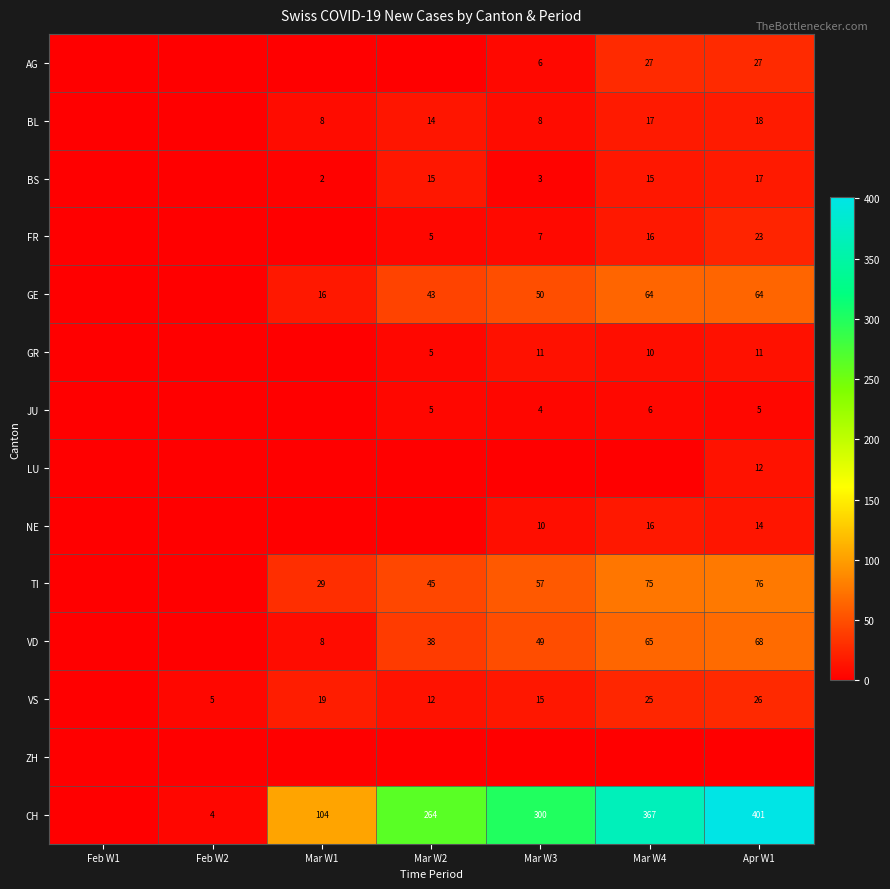

Is the value of GE at Mar W3 greater than the value of TI at Mar W3?

No